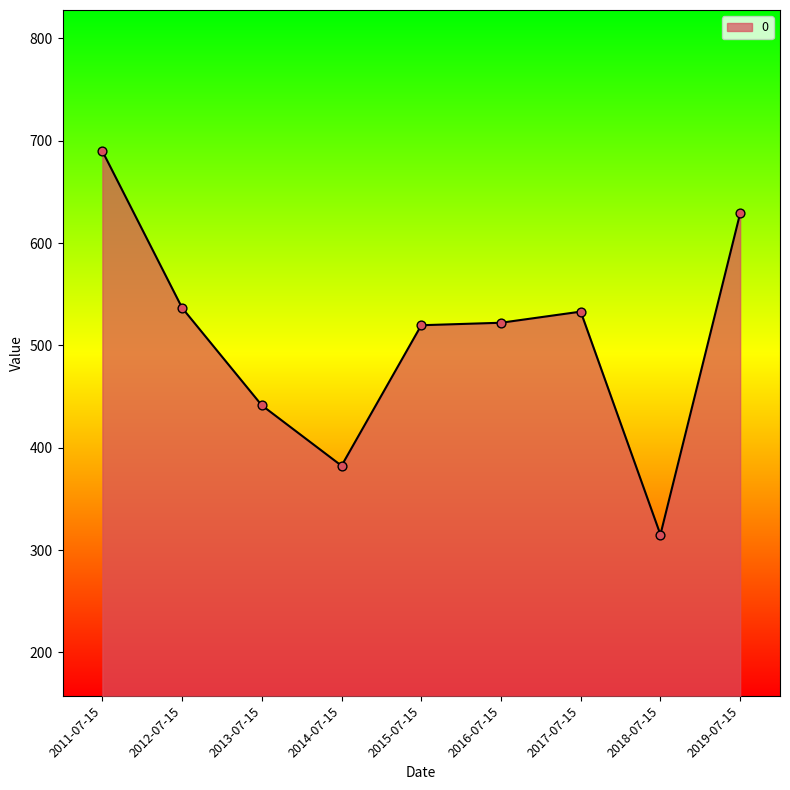

Between 2011-07-15 and 2016-07-15, which is larger?

2011-07-15